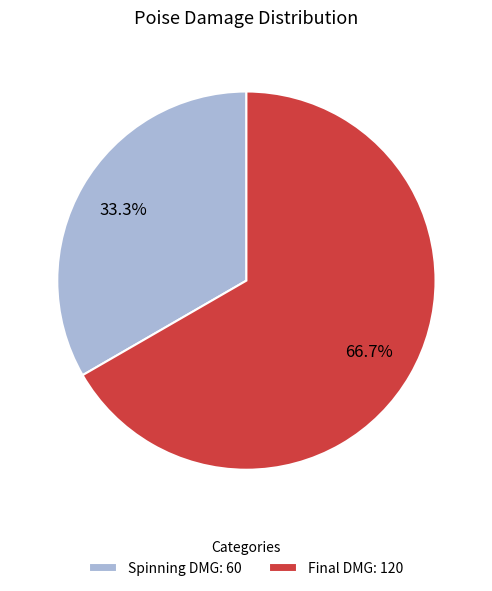

Count the number of slices in the pie.

2